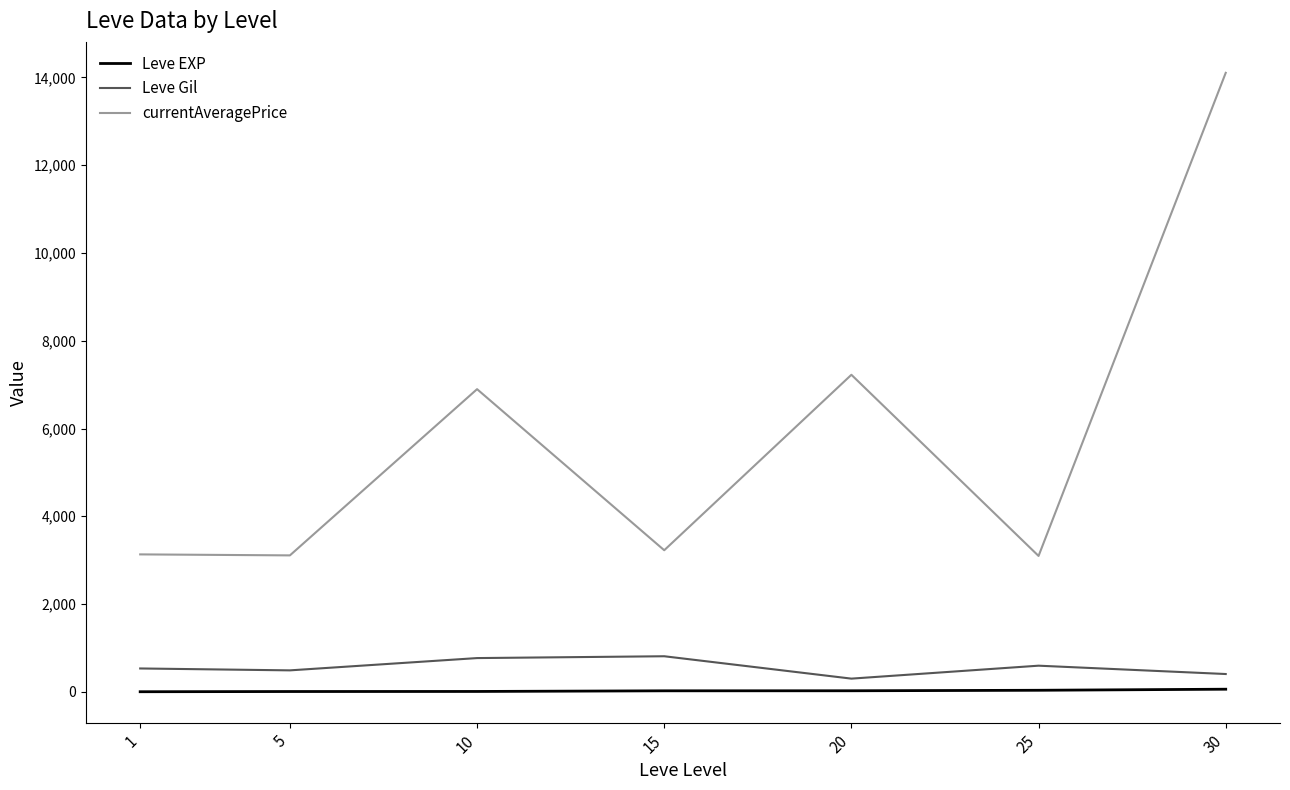

In Leve Gil, how many points are higher than both neighbors (excluding endpoints)?

2